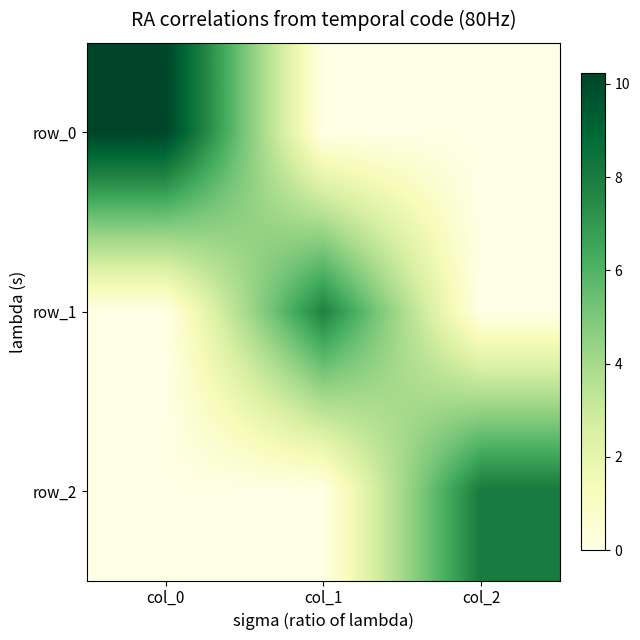

How many values in the row_2 series exceed 0?

1